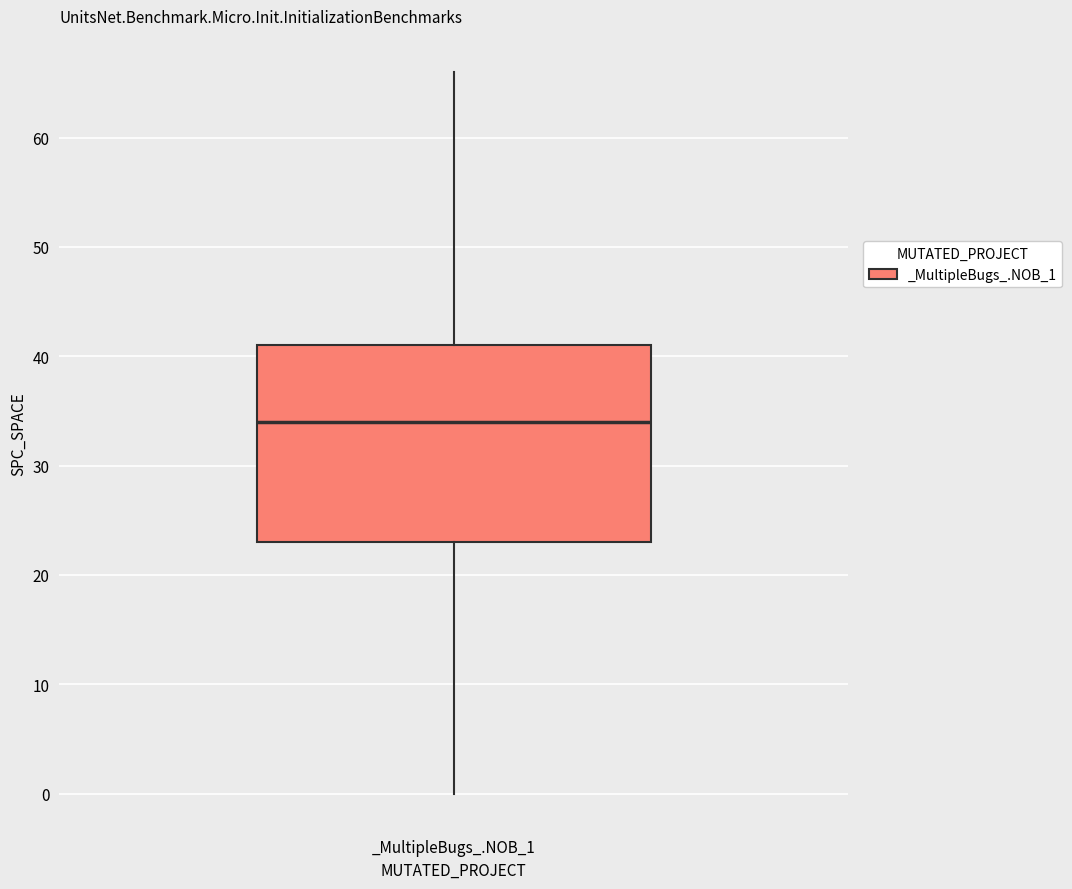

Transcribe this box plot: give where the median line is, the range the box spans, and where the two whiskers end, as read against the y-axis. The values are not printed on the chart, so give them approximately, as read against the axis.

median 34, box 23 to 41, whiskers 0 to 66